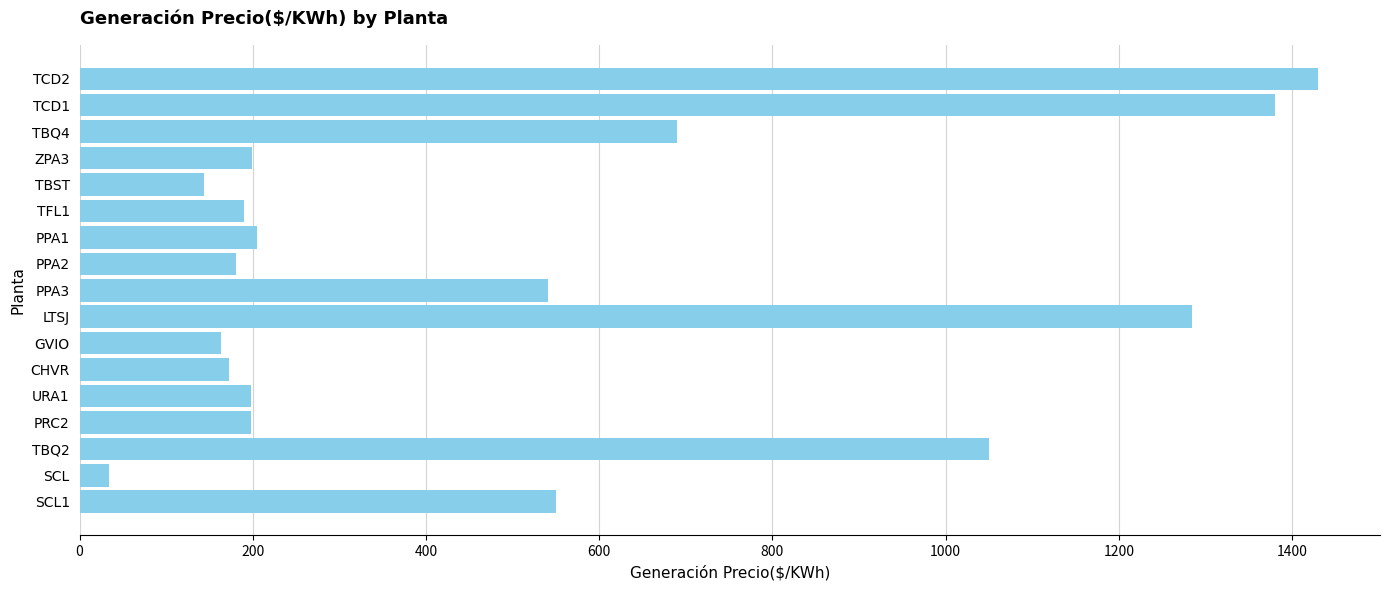

How many bars are there in total?

17